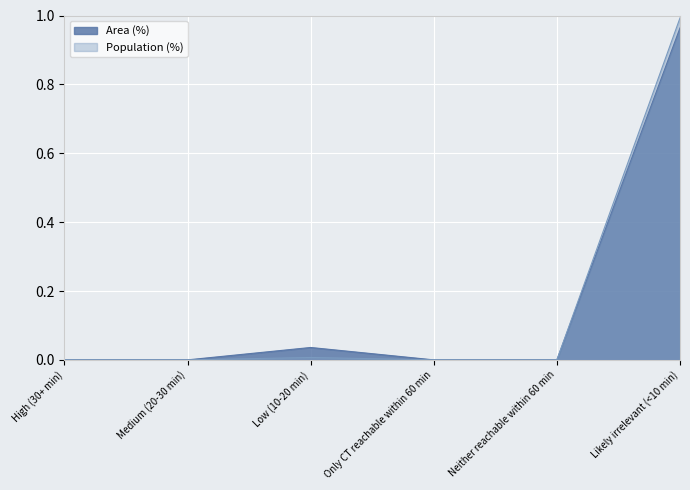

Reading left to right, extract all data points from this chart.

Area (%): High (30+ min)=0.0	Medium (20-30 min)=0.0	Low (10-20 min)=0.0	Only CT reachable within 60 min=0.0	Neither reachable within 60 min=0.0	Likely irrelevant (<10 min)=1.0
Population (%): High (30+ min)=0.0	Medium (20-30 min)=0.0	Low (10-20 min)=0.0	Only CT reachable within 60 min=0.0	Neither reachable within 60 min=0.0	Likely irrelevant (<10 min)=1.0